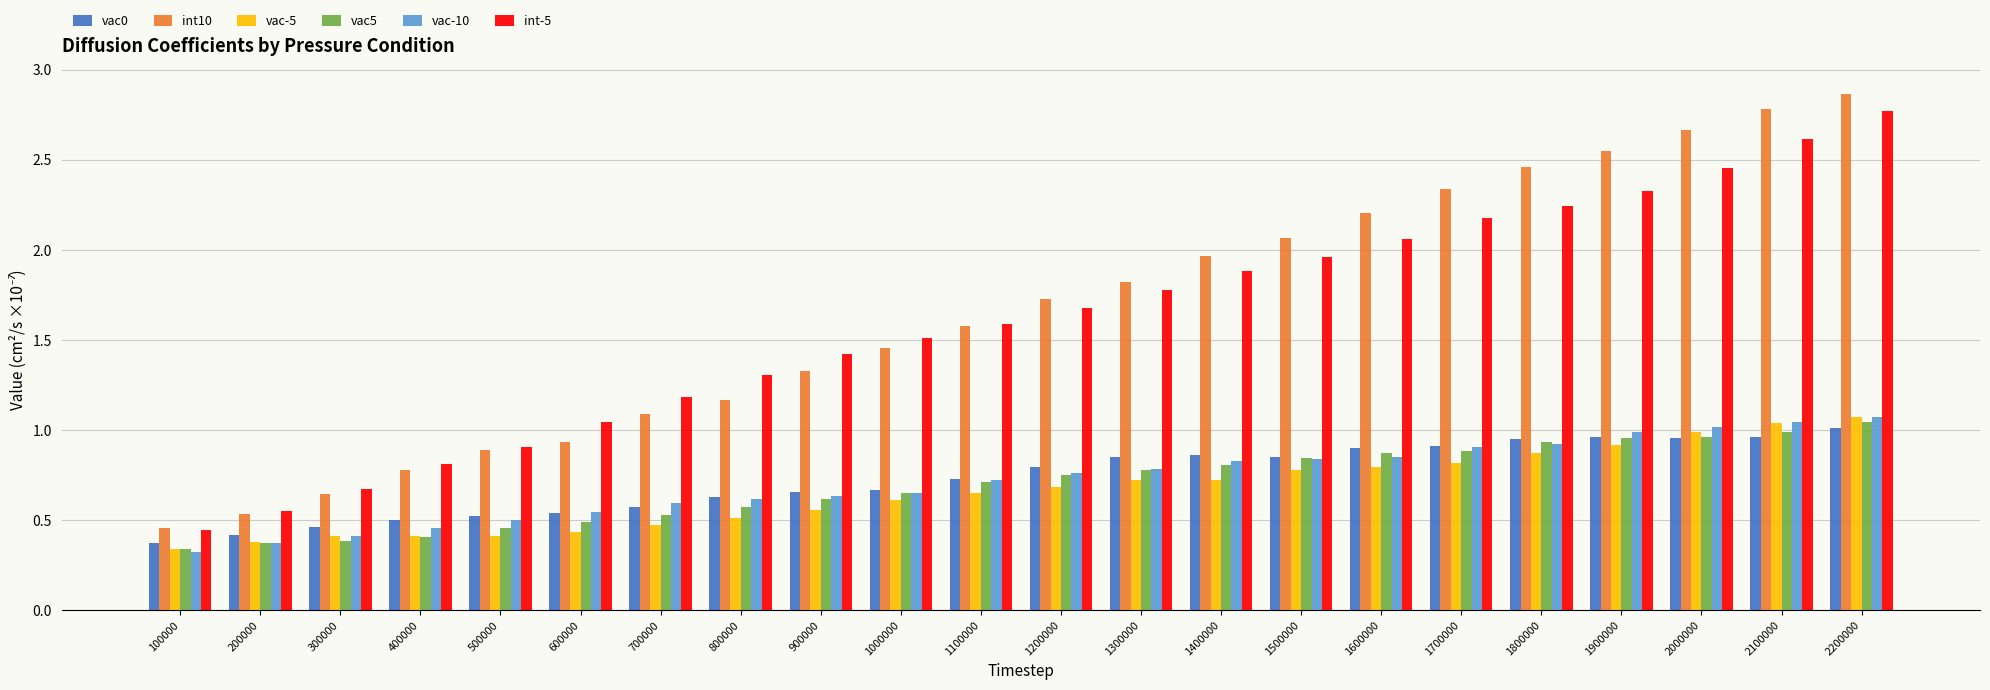

Which series has the widest spread of values?

int10